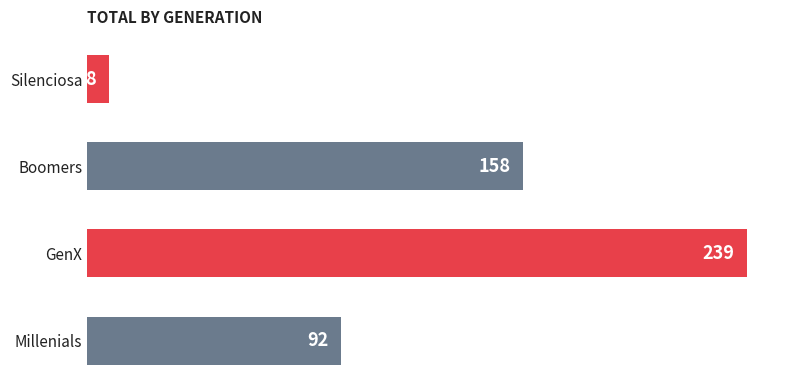

The value at Millenials is 92. True or false?

True